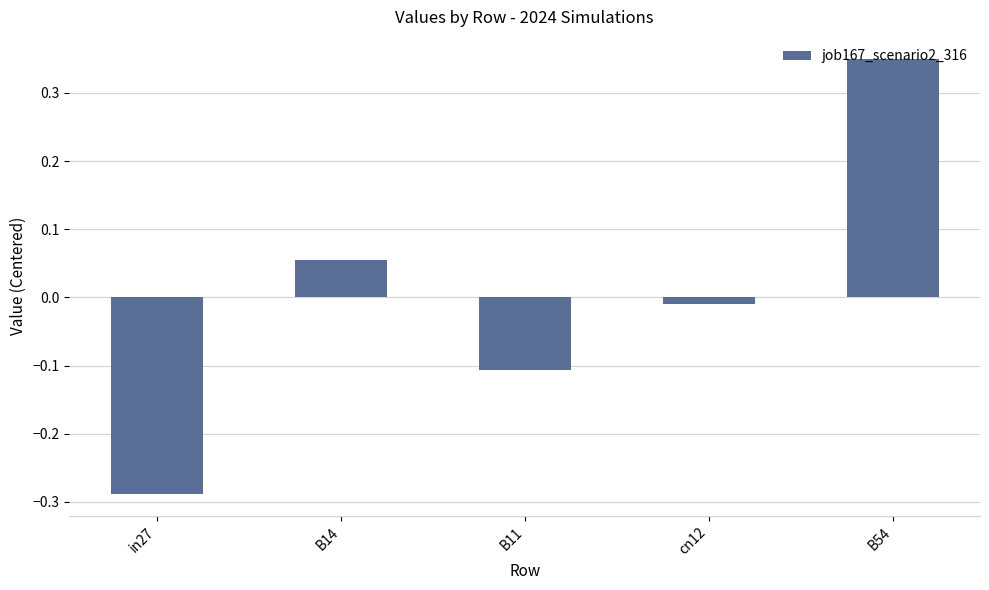

What is the change in value from in27 to B11?

+0.2